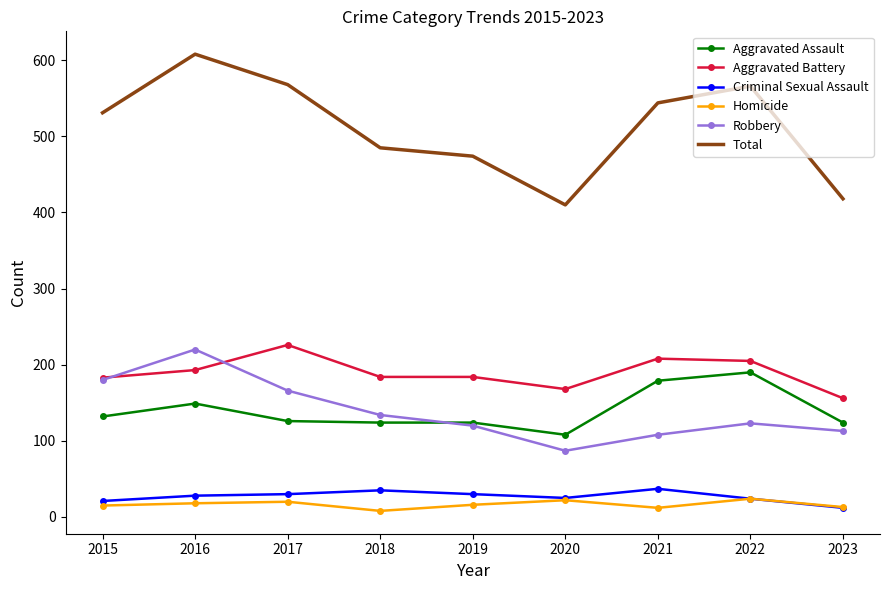

True or false: Total and Robbery cross at least once.

False